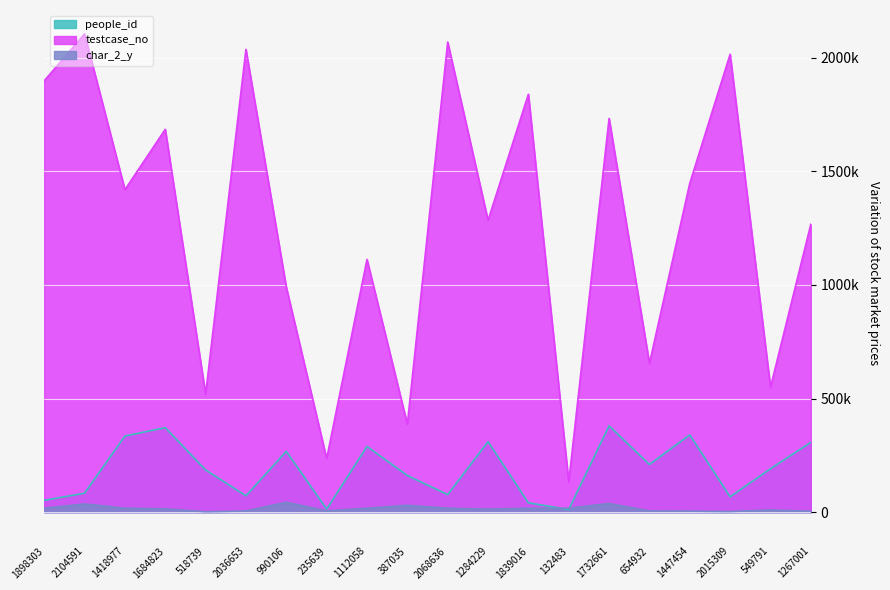

True or false: people_id and testcase_no cross at least once.

False